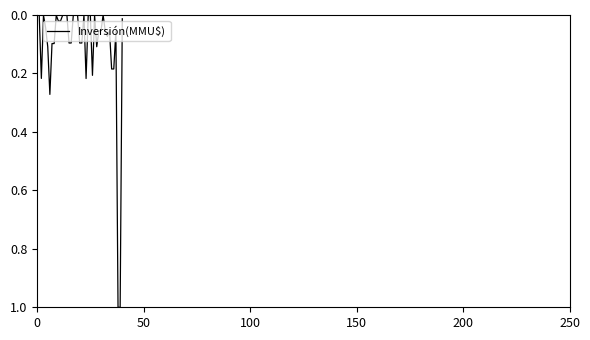

What is the difference between the maximum and minimum values?

1.0